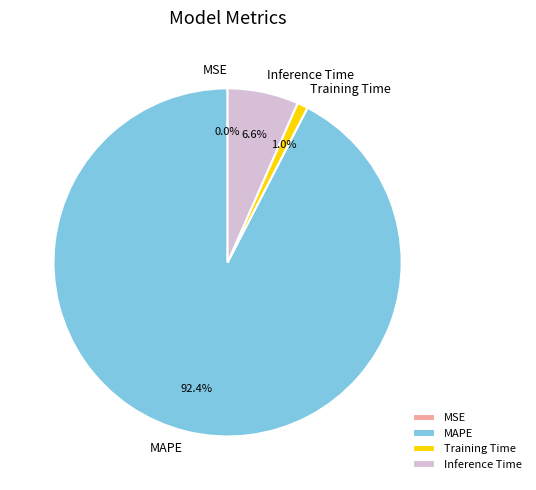

Combined, do Inference Time and MAPE account for over 50%?

Yes